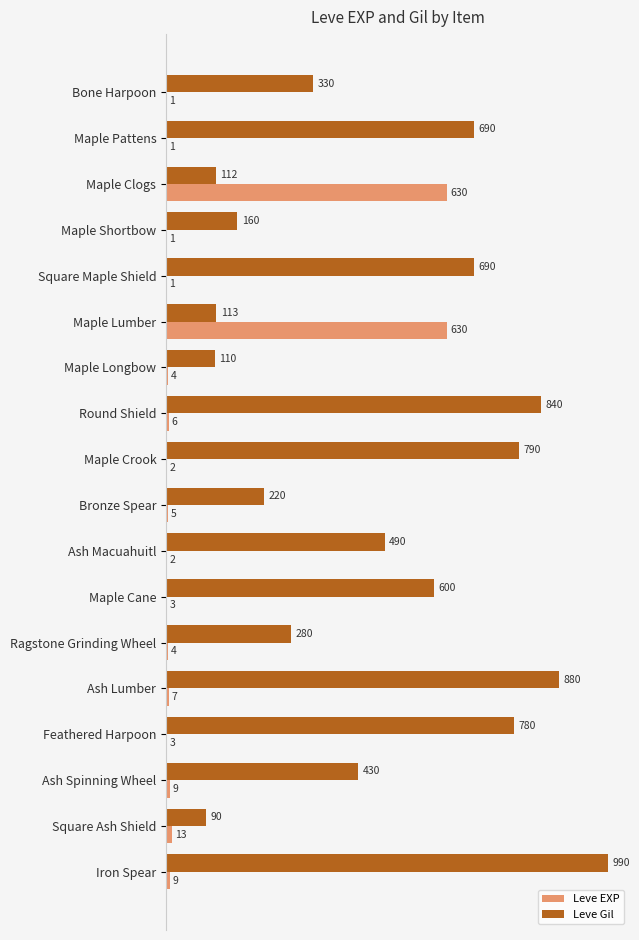

Which series has the largest total across all categories?

Leve Gil